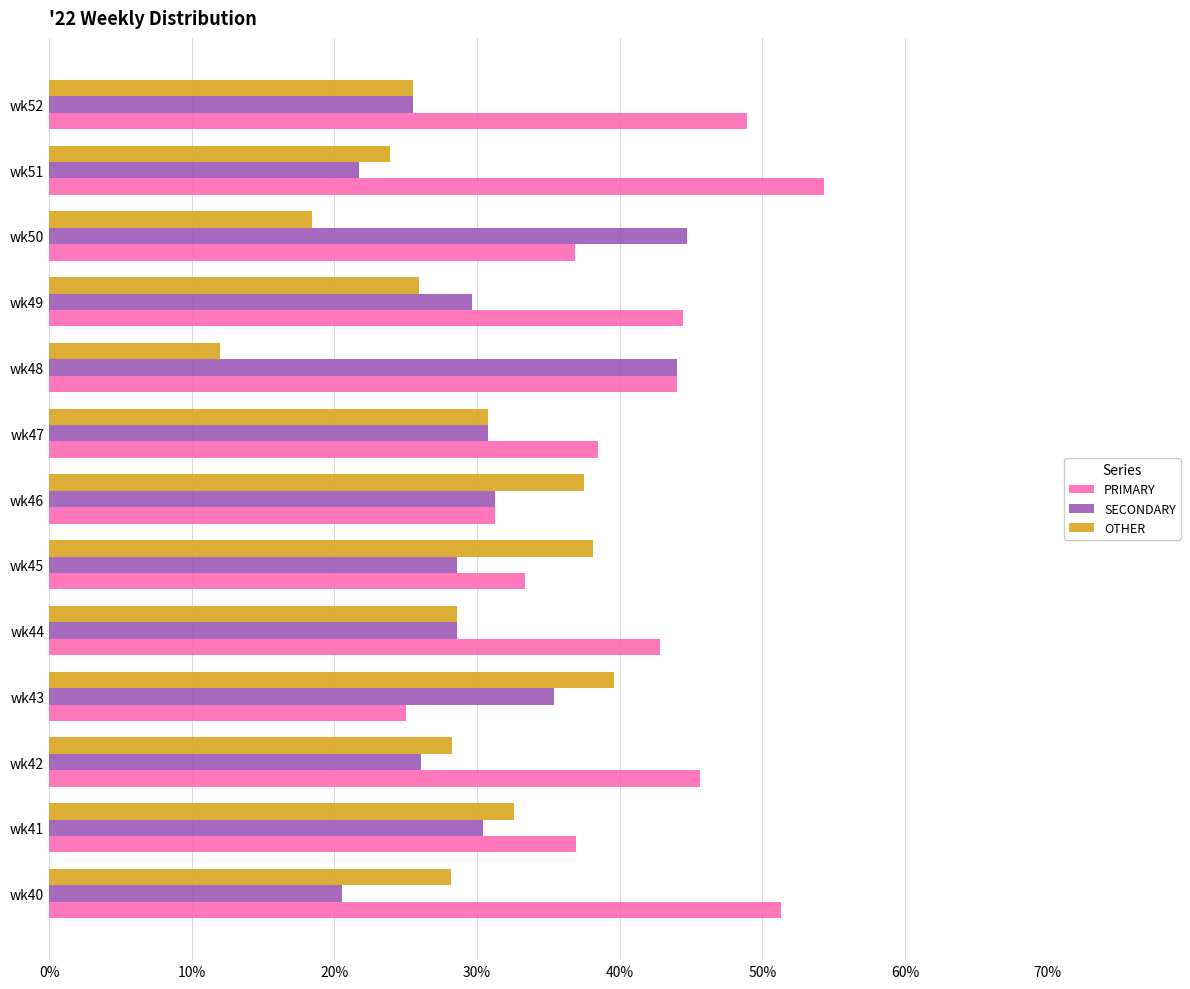

What is the lowest value of the OTHER series?

12.0